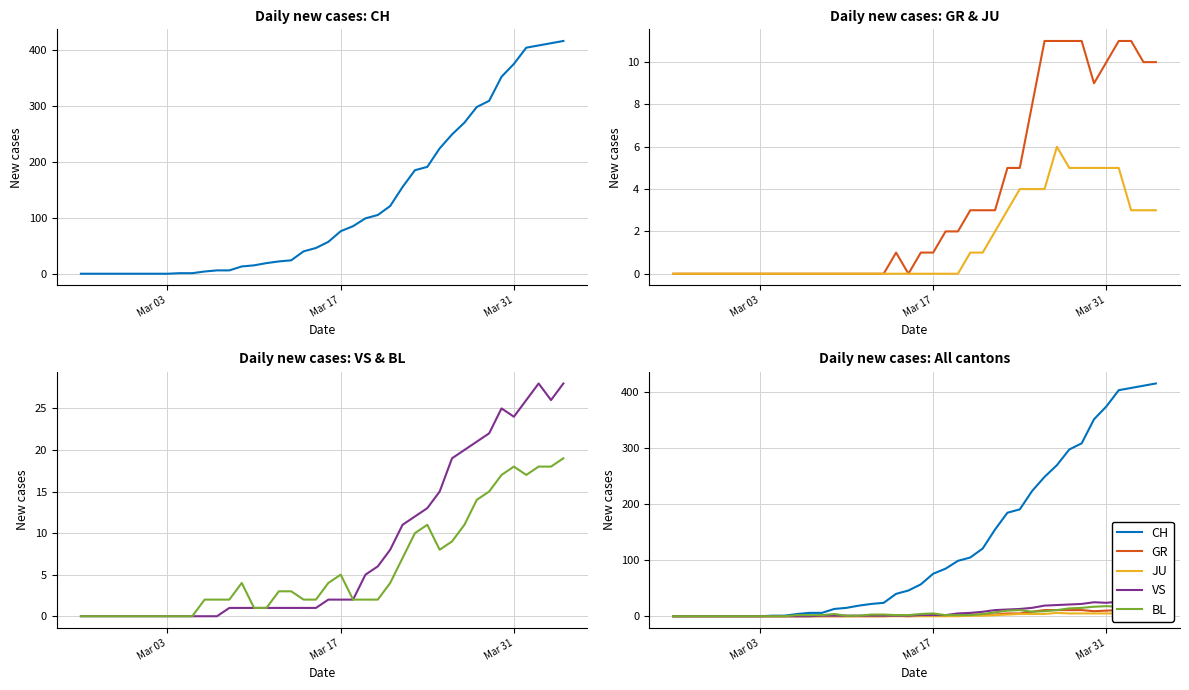

How many positive values does the GR series have?

21